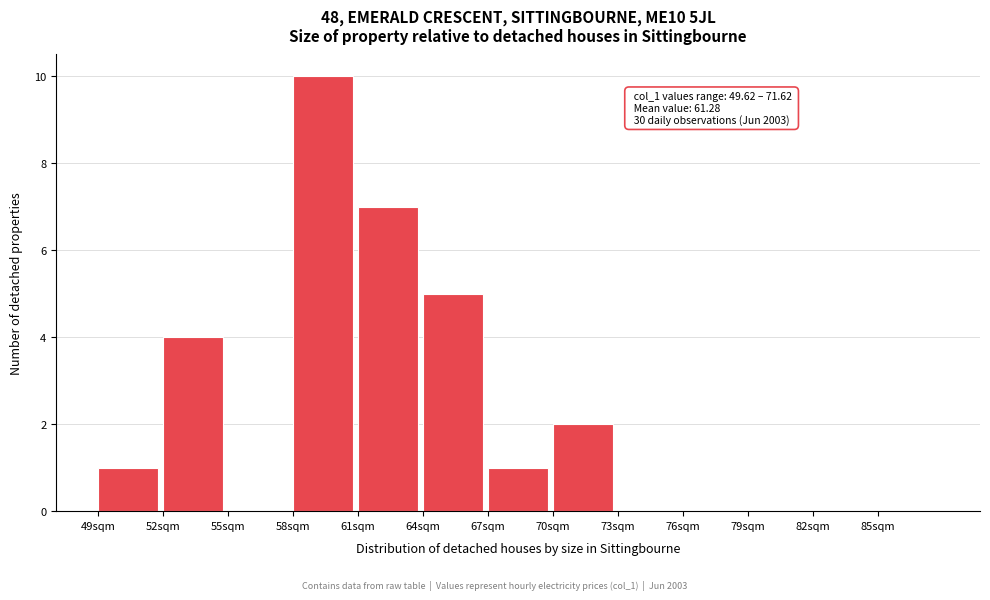

Which range on the x-axis has the tallest bar?

58 to 61